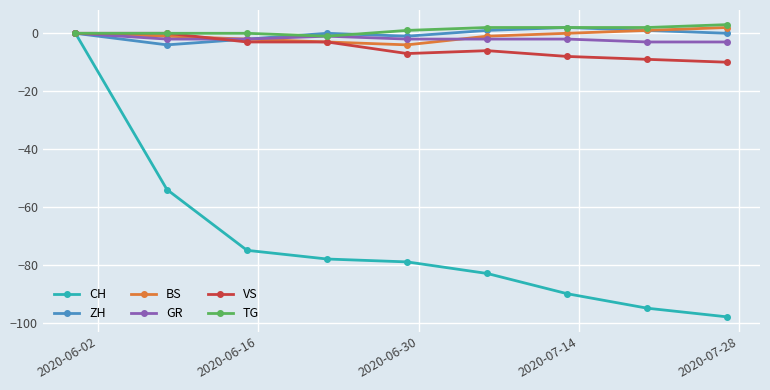

What is the value of the GR point at the 6th from the left?

-2